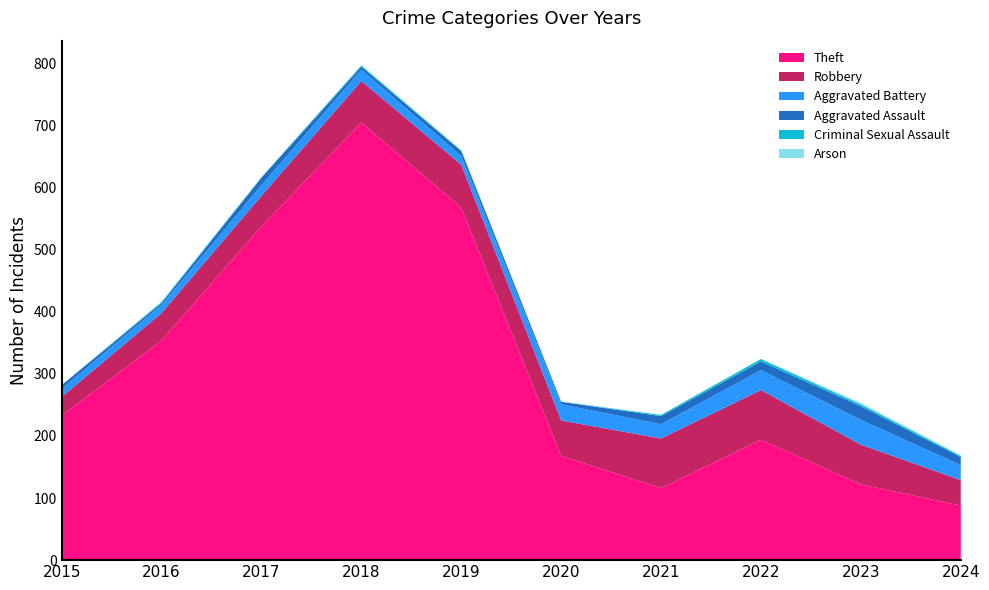

Reading left to right, extract all data points from this chart.

Theft: 233	354	538	705	568	168	116	194	122	88
Robbery: 30	44	49	67	69	57	80	80	64	41
Aggravated Battery: 13	13	17	18	14	26	23	32	40	24
Aggravated Assault: 6	3	12	5	8	4	13	14	22	13
Criminal Sexual Assault: 0	2	1	2	1	0	2	4	3	2
Arson: 0	0	0	0	0	1	0	0	2	1